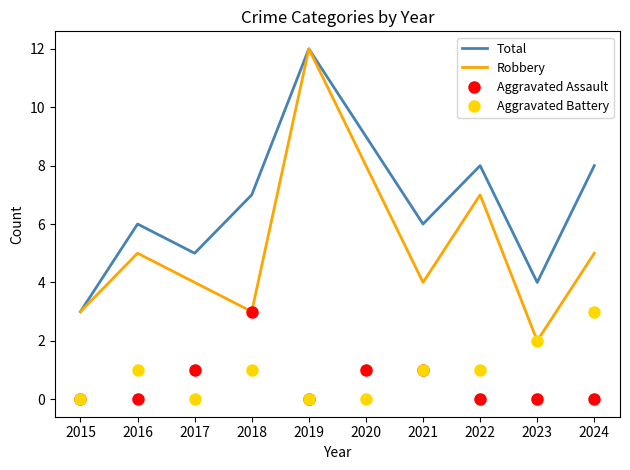

Which series has the largest range (max minus min)?

Robbery